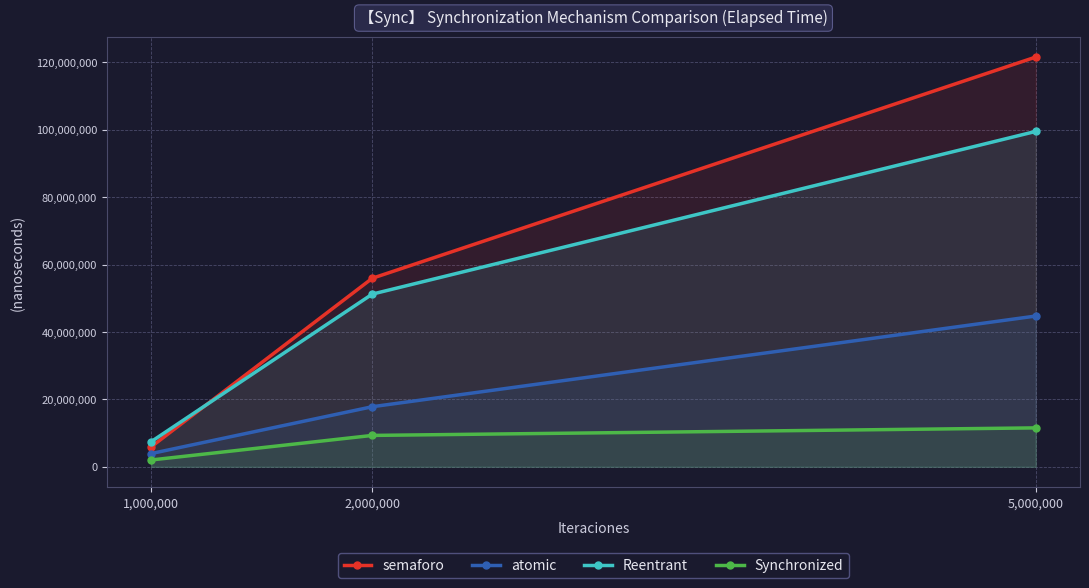

How many lines are shown in the chart?

4